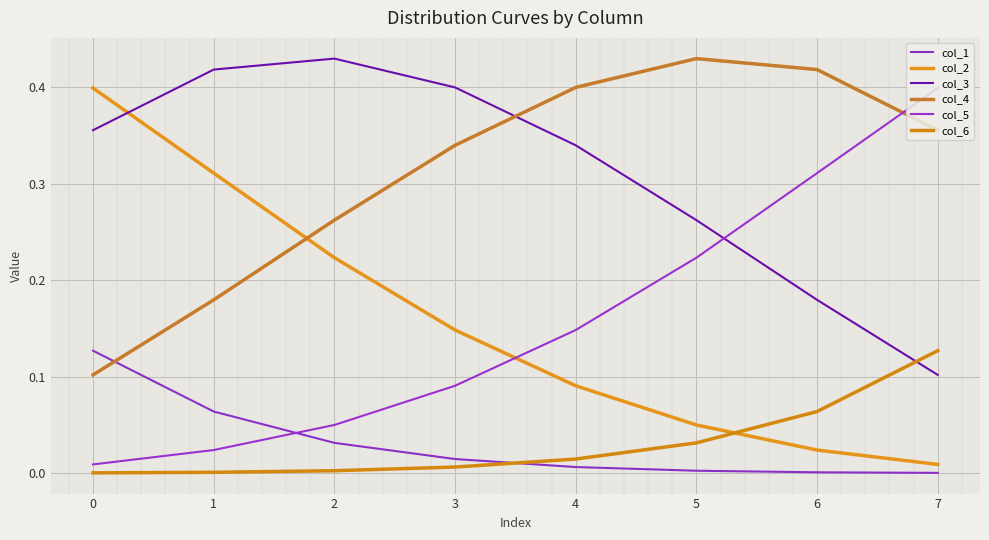

How many intersections are there between col_6 and col_2?

1